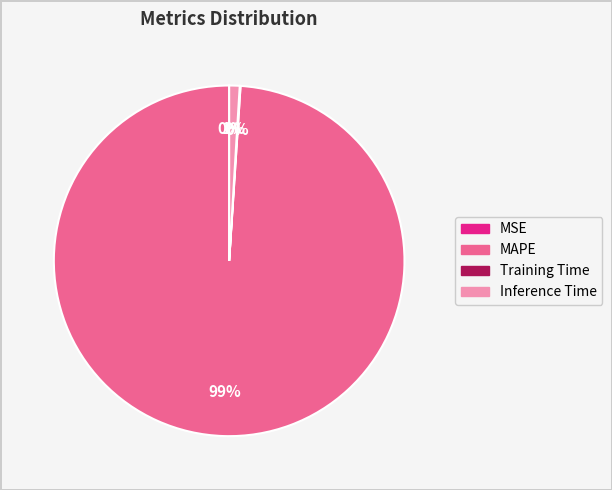

To the nearest percent, what is the difference between the Inference Time and MAPE slice percentages?

98%